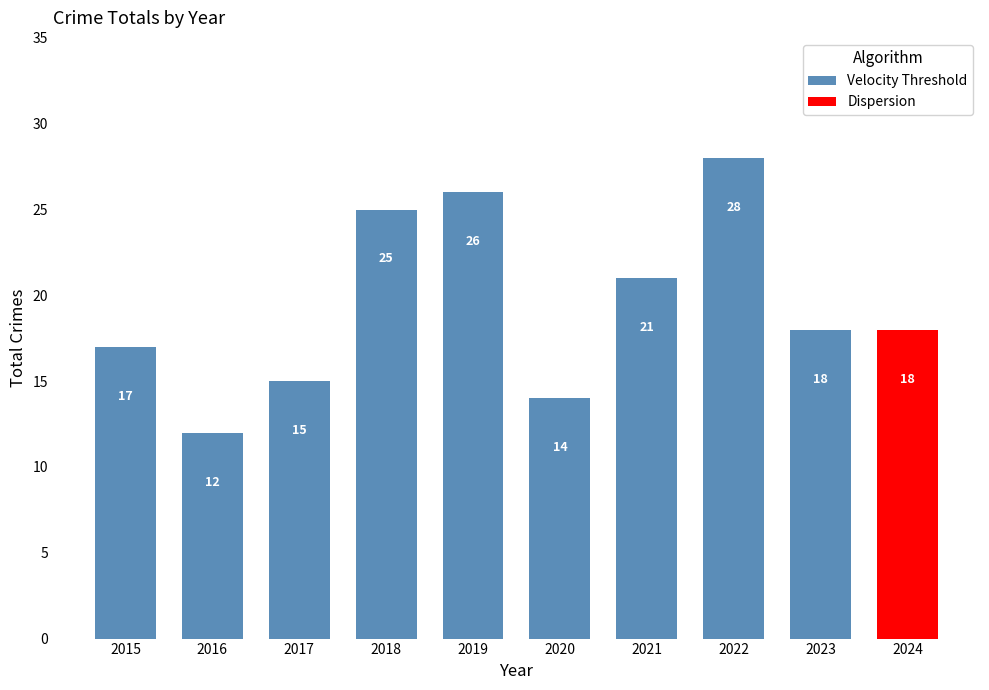

What is the difference between the second highest and minimum values?

14